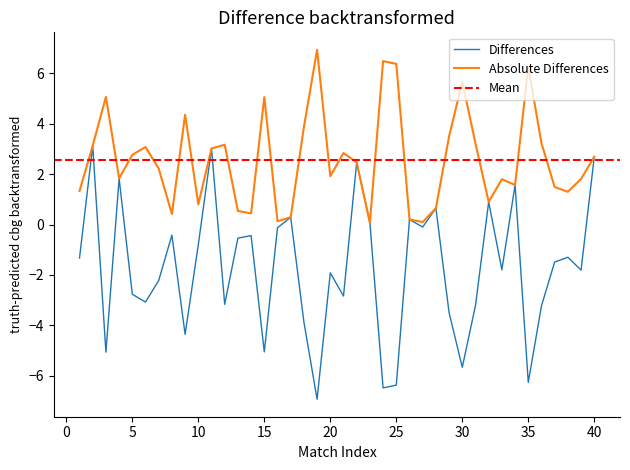

Is it true that Differences equals -1.2 at 5?

False